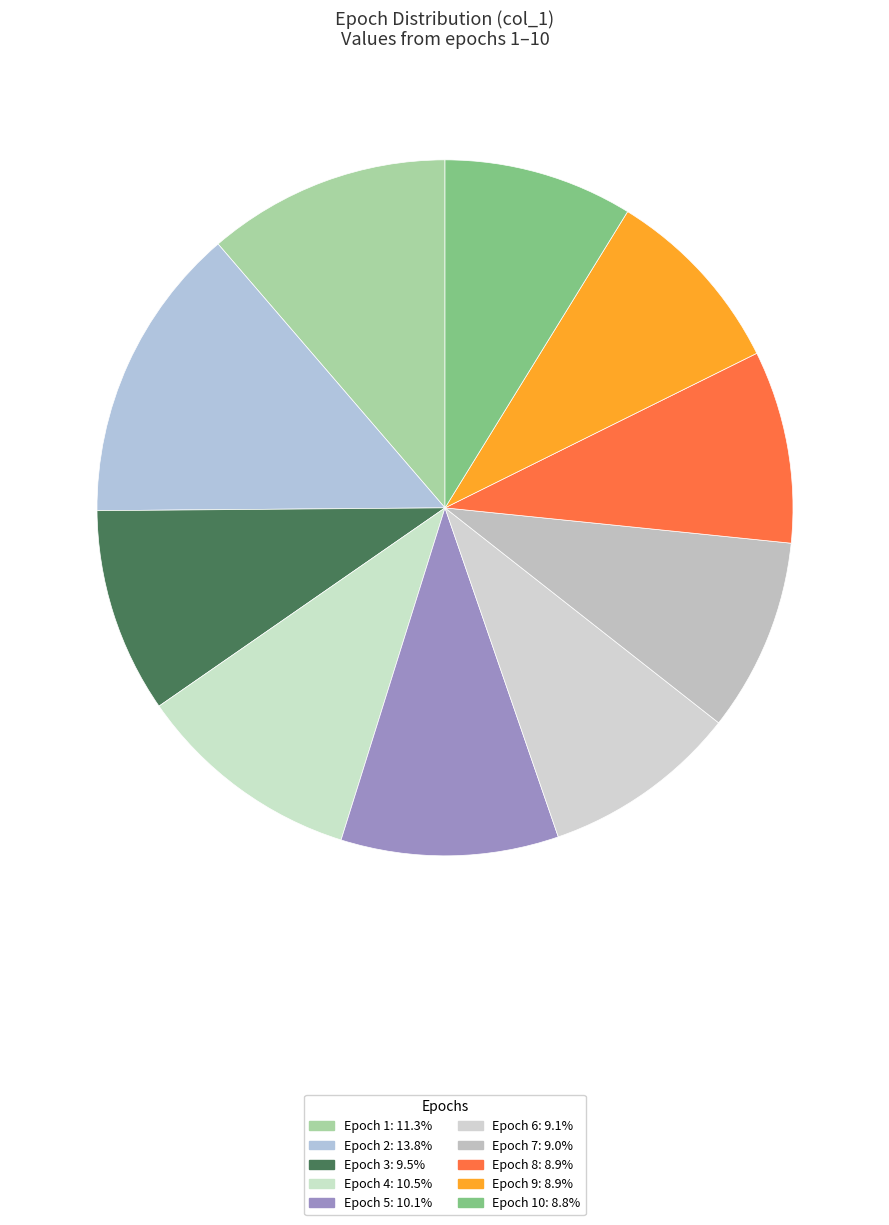

Which category has the biggest portion of the pie?

2